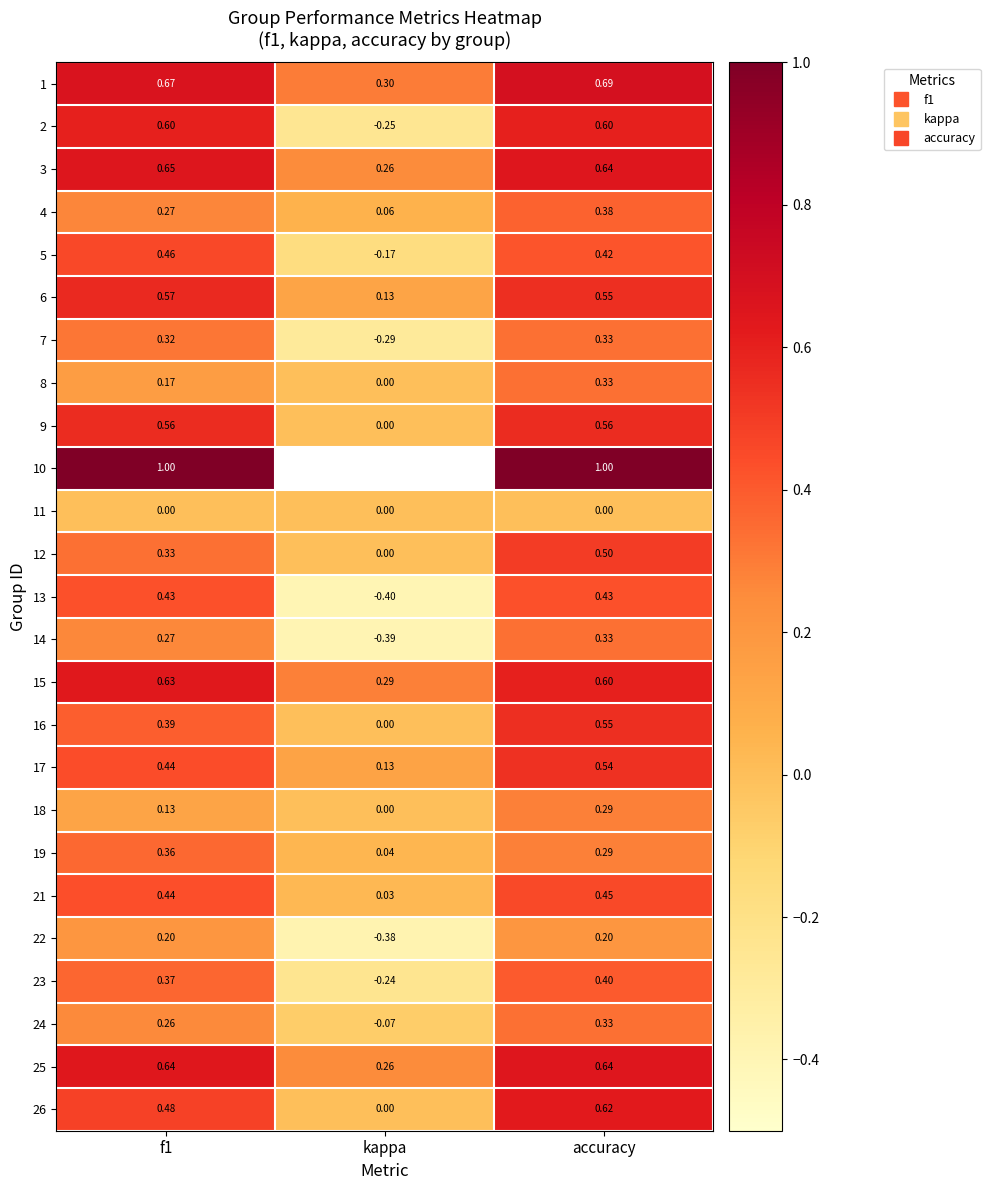

What is the difference between the highest and lowest values at accuracy?

1.0